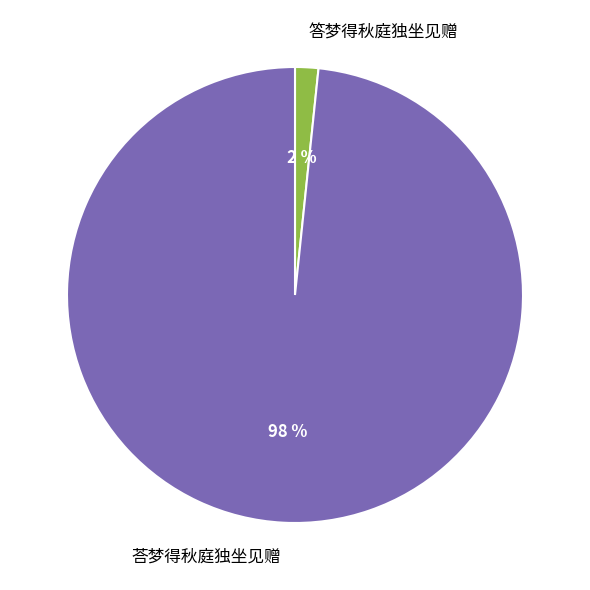

What percentage is the 答梦得秋庭独坐见赠 slice, to the nearest percent?

2%